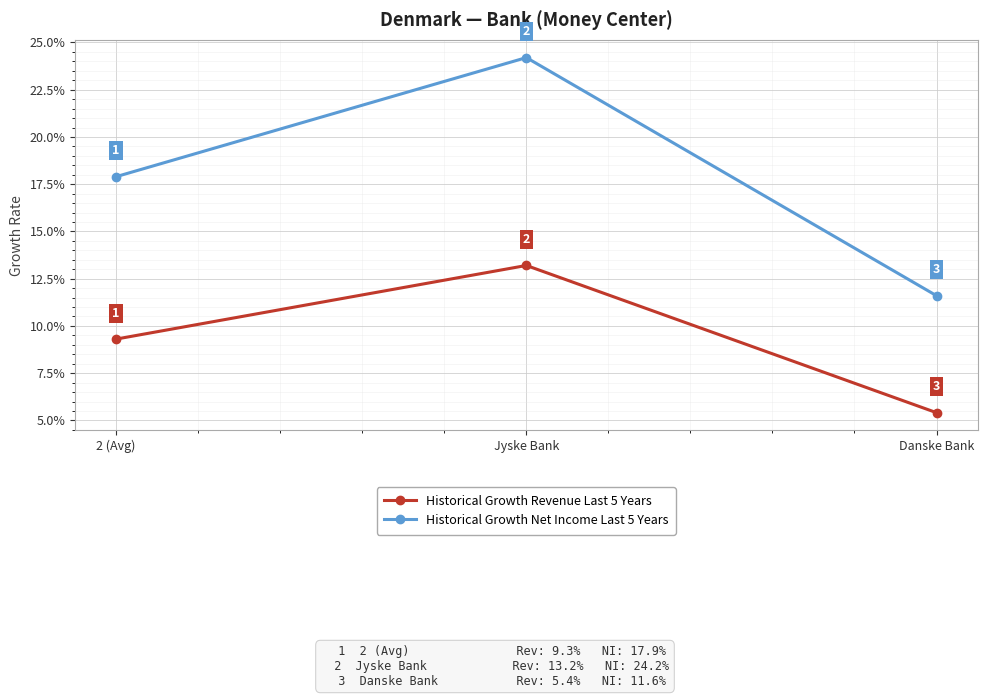

What is the total value across all series at Jyske Bank?

0.4